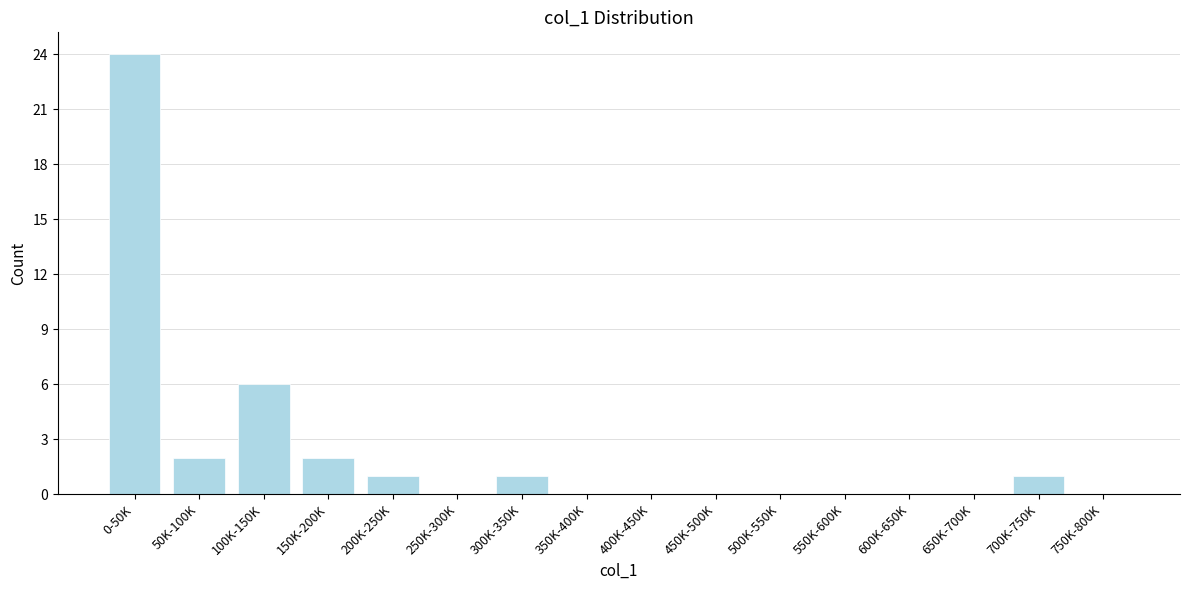

Reading left to right, transcribe all the data shown in this chart.

0-50K=24	50K-100K=2	100K-150K=6	150K-200K=2	200K-250K=1	250K-300K=0	300K-350K=1	350K-400K=0	400K-450K=0	450K-500K=0	500K-550K=0	550K-600K=0	600K-650K=0	650K-700K=0	700K-750K=1	750K-800K=0